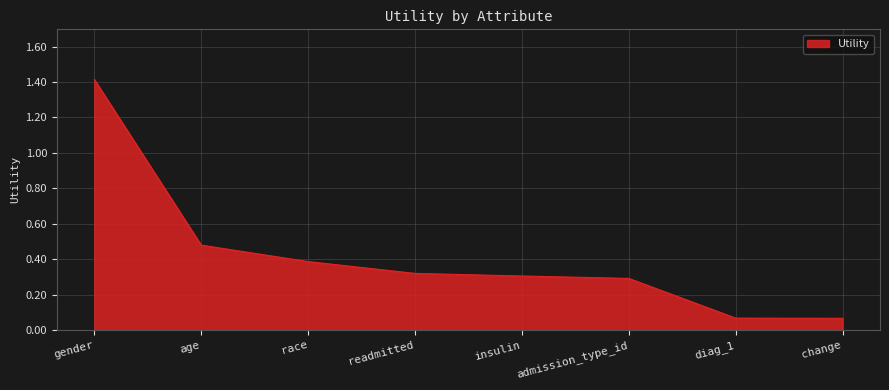

True or false: the data shows 0.1 at readmitted.

False